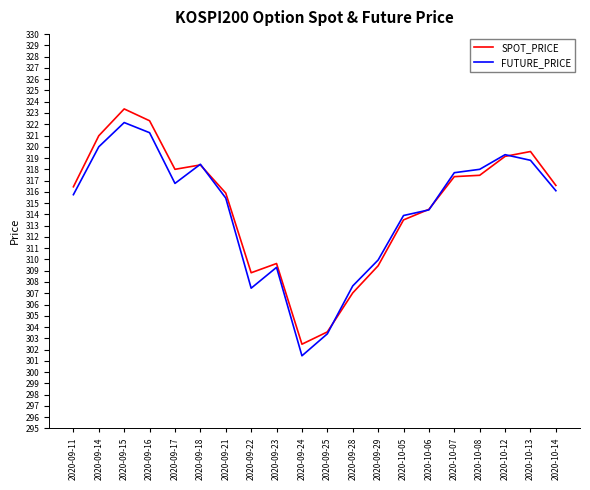

At how many categories does at least one series exceed 303?

19